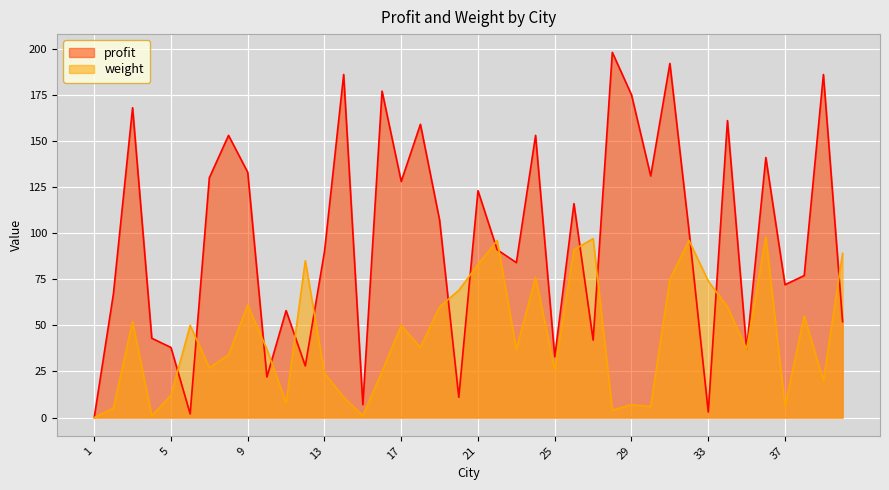

Which series ends up on top after the final intersection of weight and profit?

weight